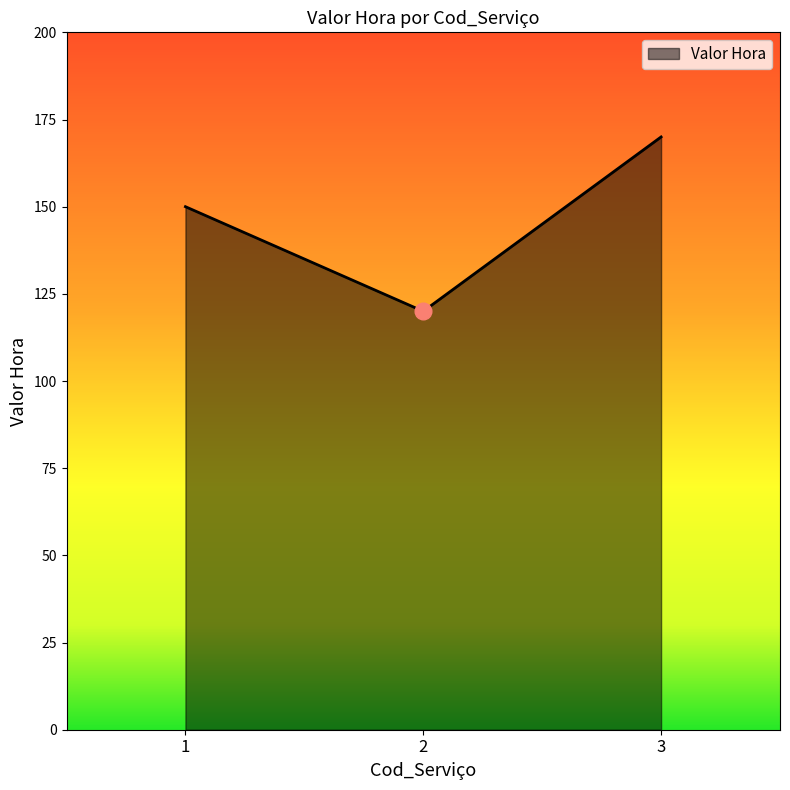

What is the change in value from 2 to 3?

+50